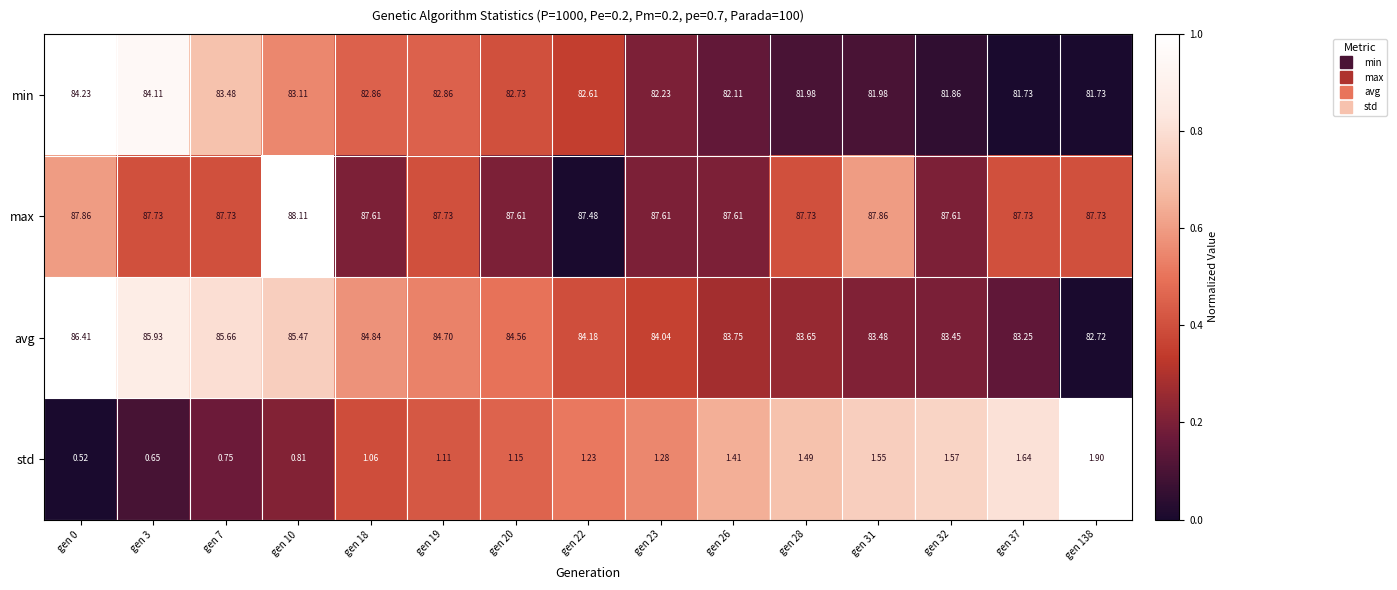

Which series has the largest range (max minus min)?

avg